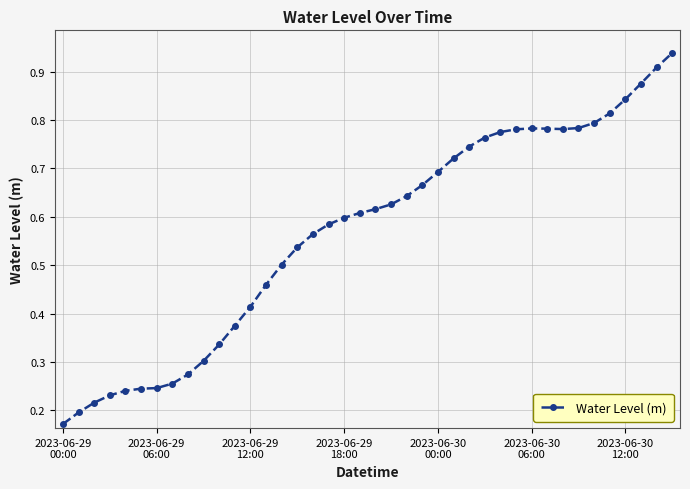

What is the sum of all values?

22.7